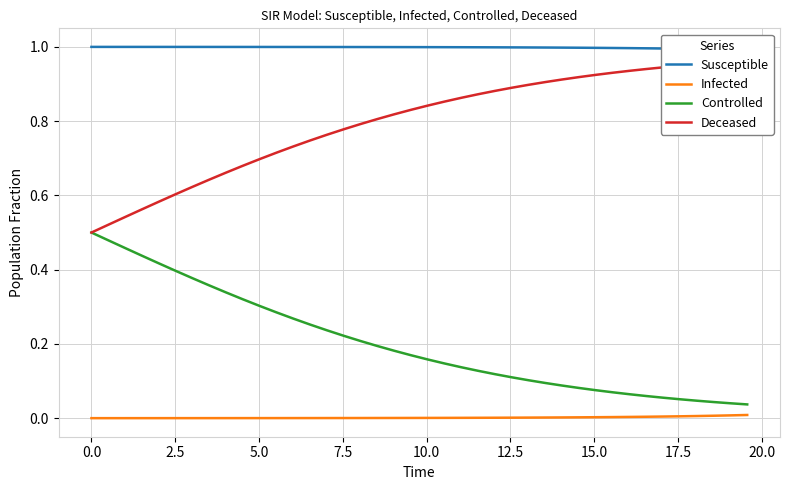

True or false: Controlled and Infected cross at least once.

False